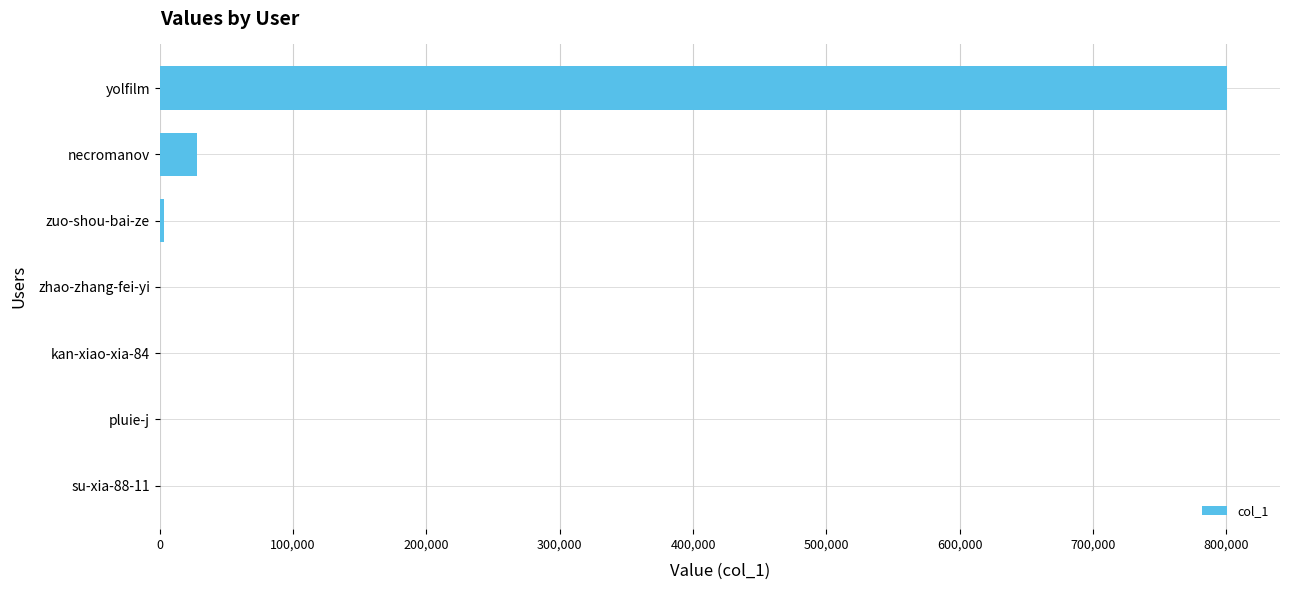

What is the sum of the values at necromanov and yolfilm?

828046